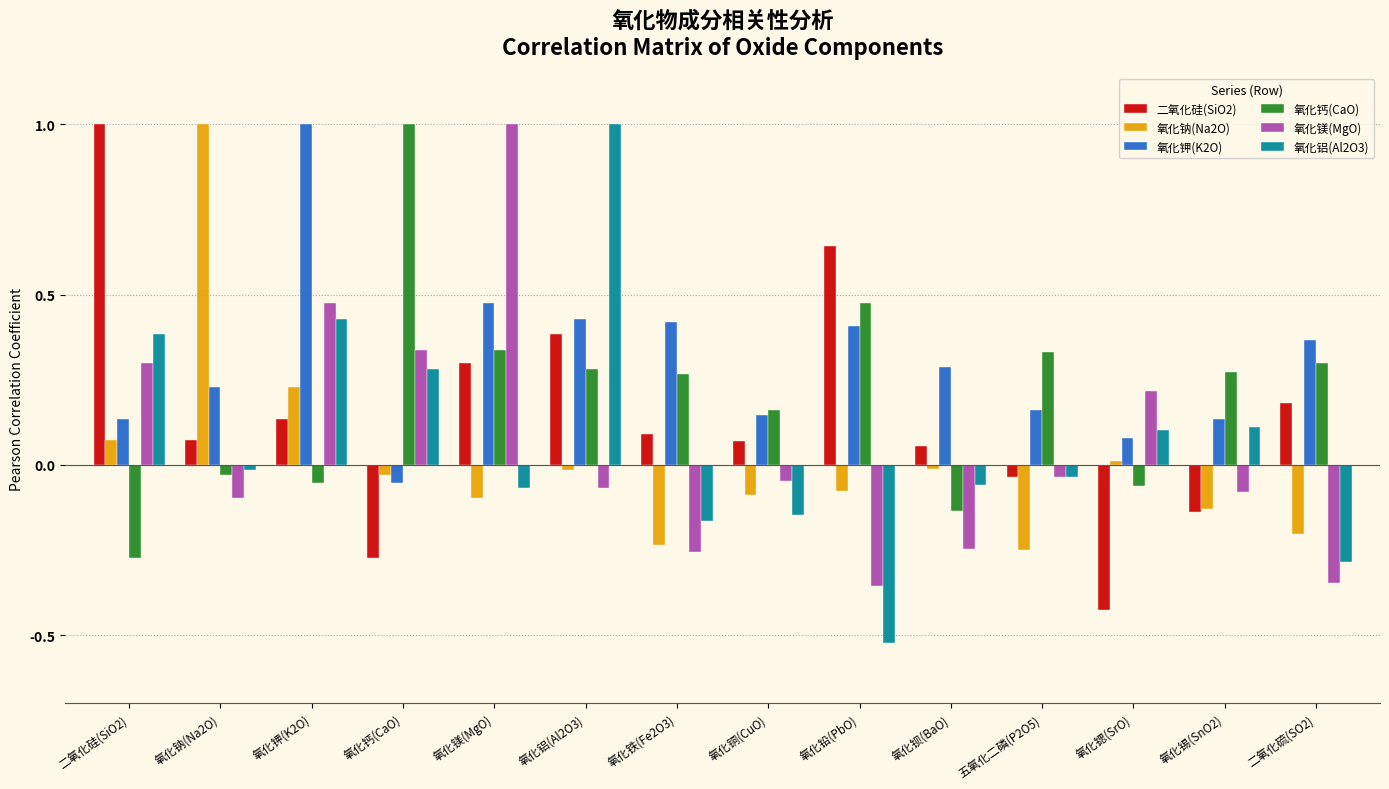

Which series changed the most between 氧化镁(MgO) and 二氧化硫(SO2)?

氧化镁(MgO)